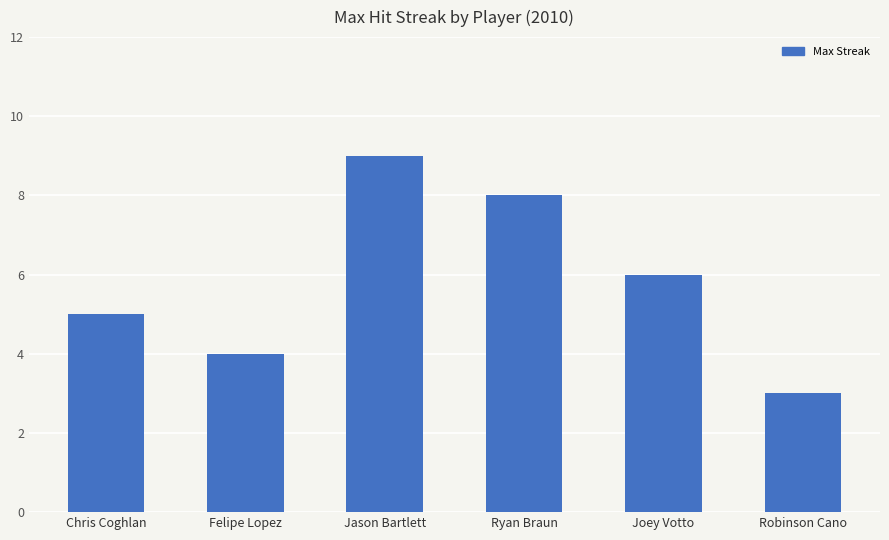

What is the change in value from Felipe Lopez to Jason Bartlett?

+5